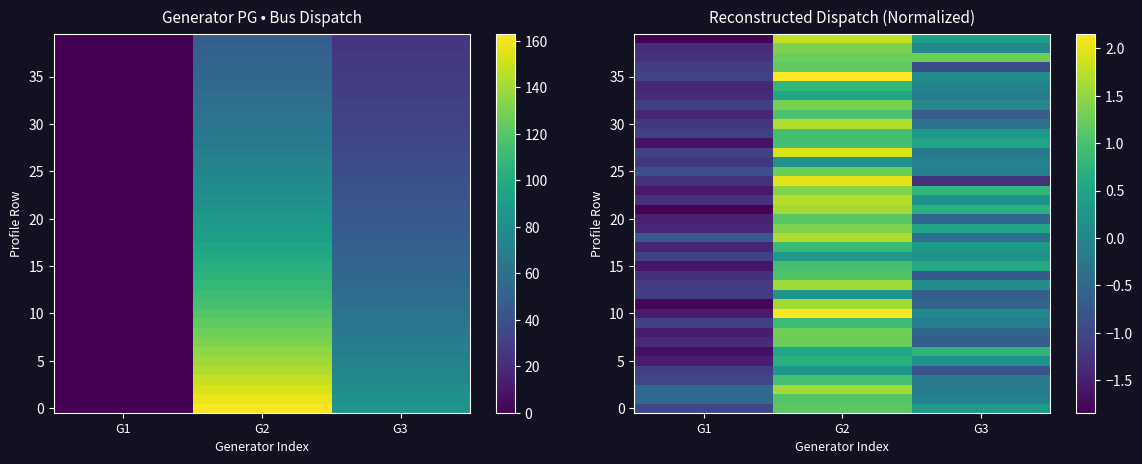

At which category is the sum across all series the highest?

G2